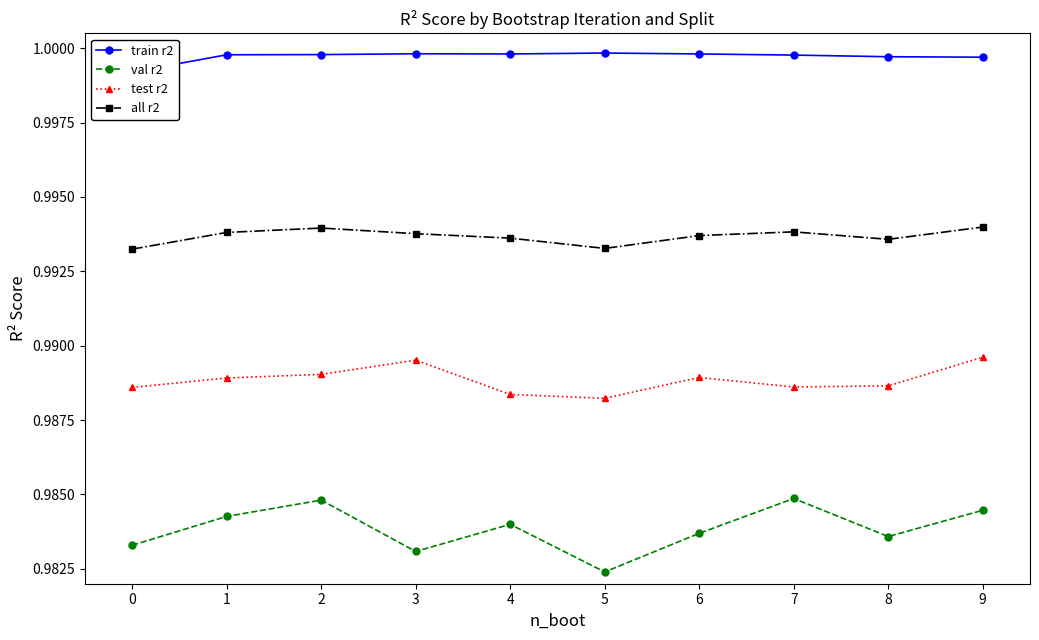

Is the value of all r2 at 4 greater than the value of train r2 at 8?

No